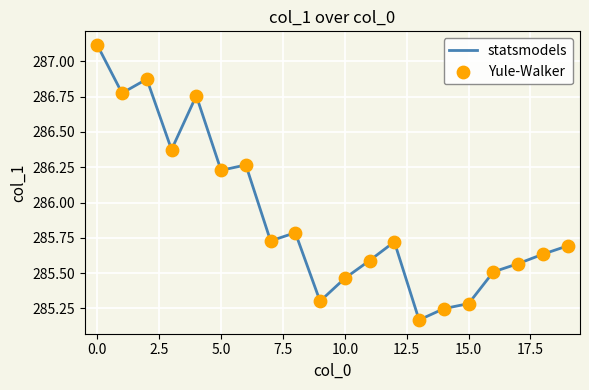

What is the difference between the maximum and minimum values?

1.9